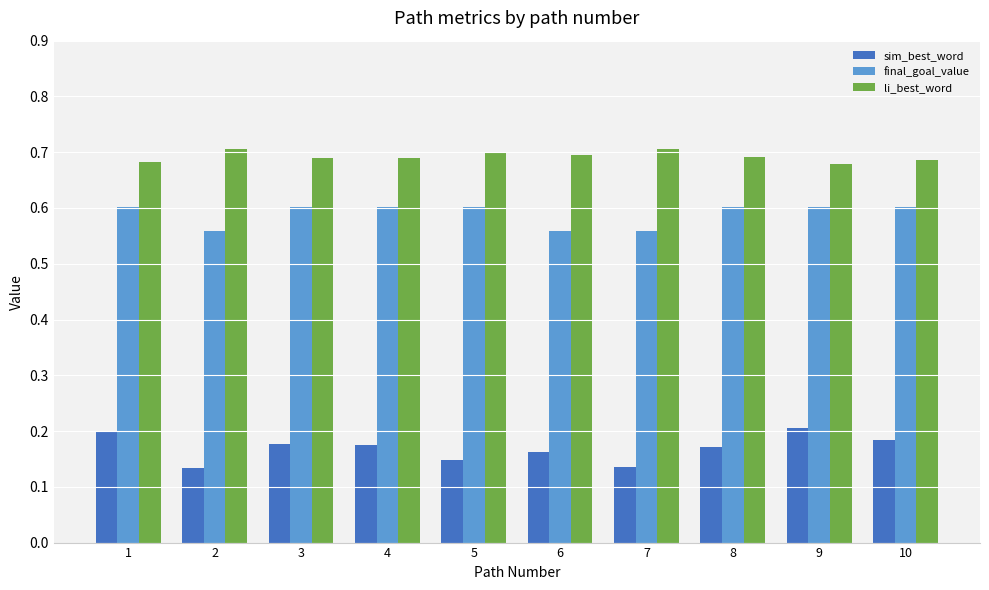

What are all the series names shown in the legend?

sim_best_word, final_goal_value, li_best_word